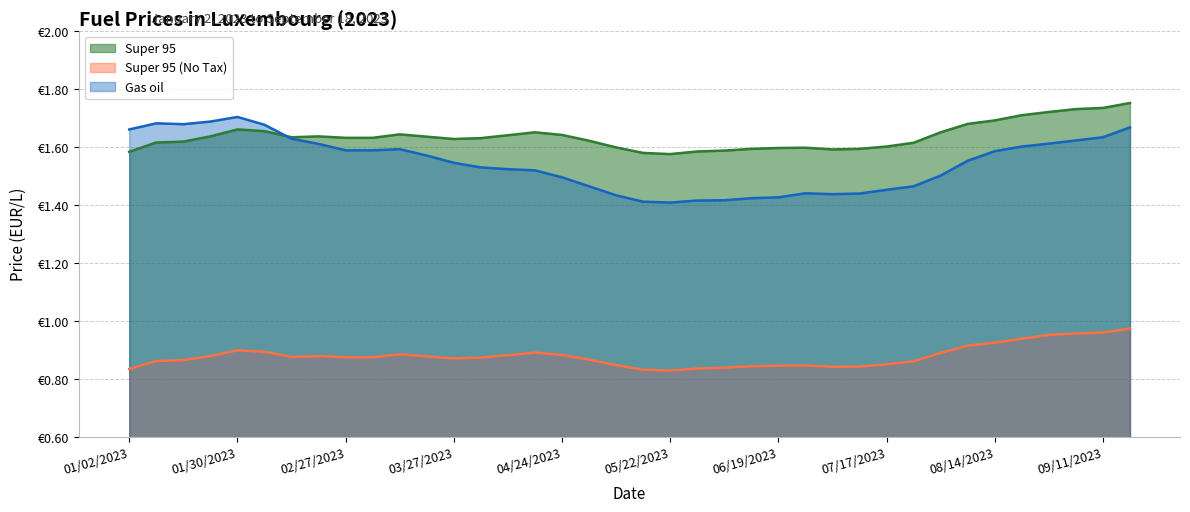

At which category does the chart reach its peak across all series?

09/18/2023